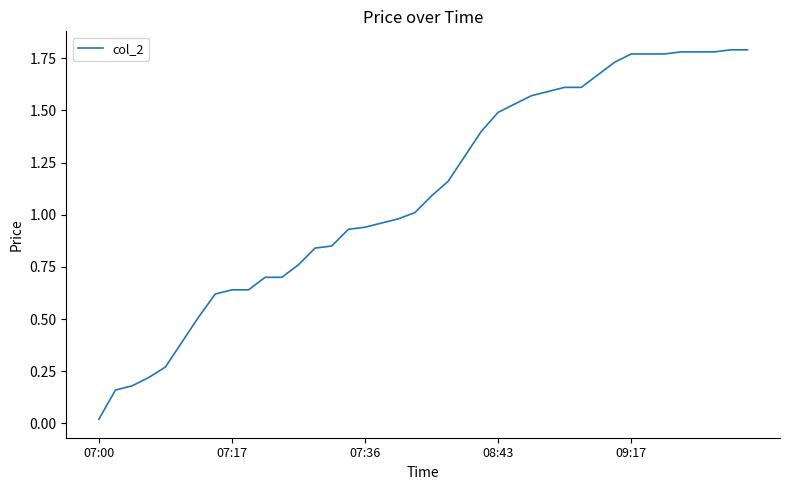

Where is the data nearest to the value 0?

07:00